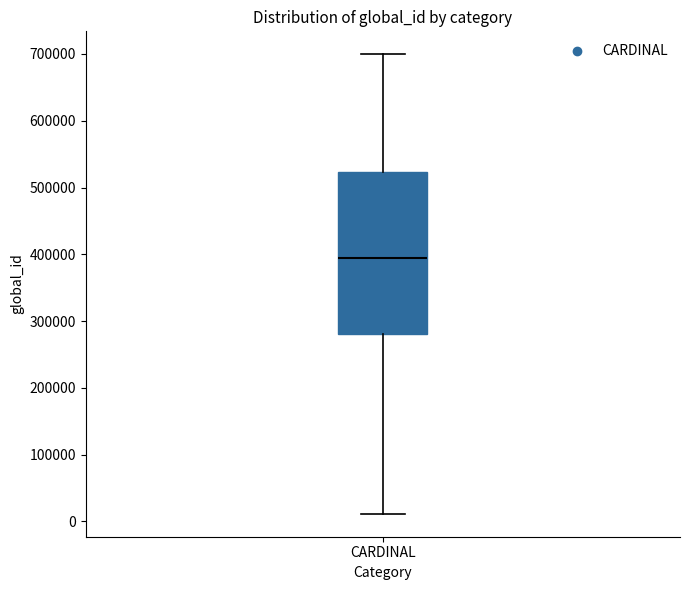

Read this box plot against the y-axis: the position of the median line, the range covered by the box, and the ends of both whiskers. The values are not printed on the chart, so give them approximately, as read against the axis.

median 390000, box 280000 to 520000, whiskers 10000 to 700000